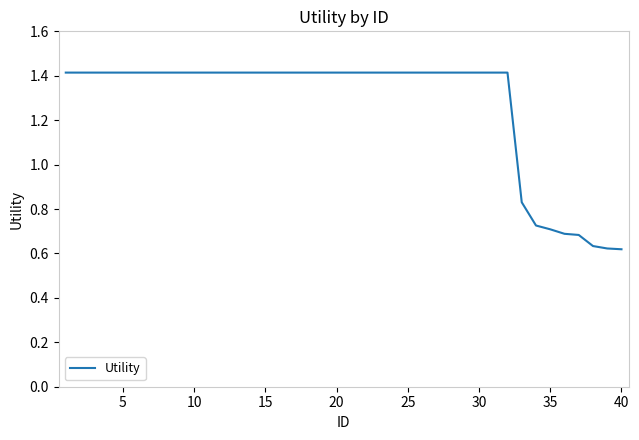

What is the greatest value displayed?

1.4